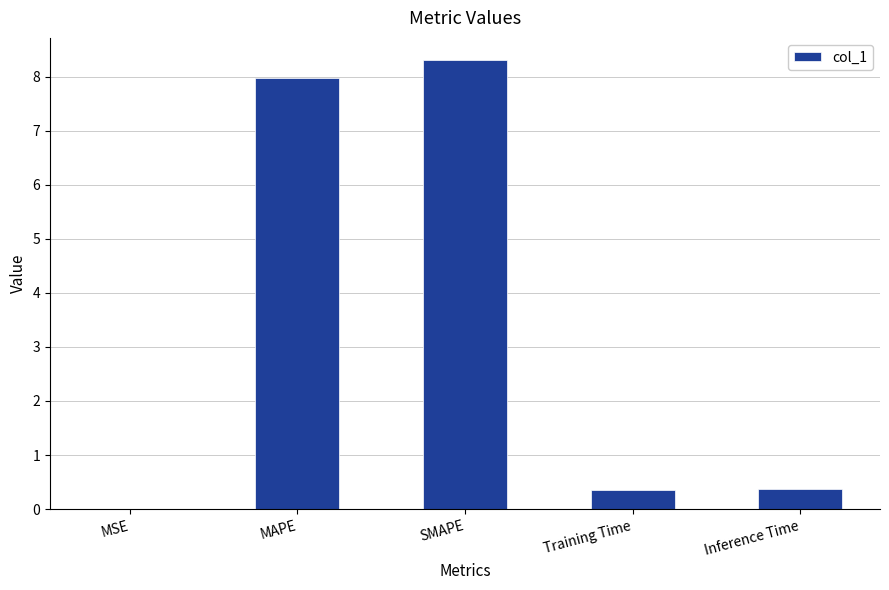

What is the sum of all values?

17.0